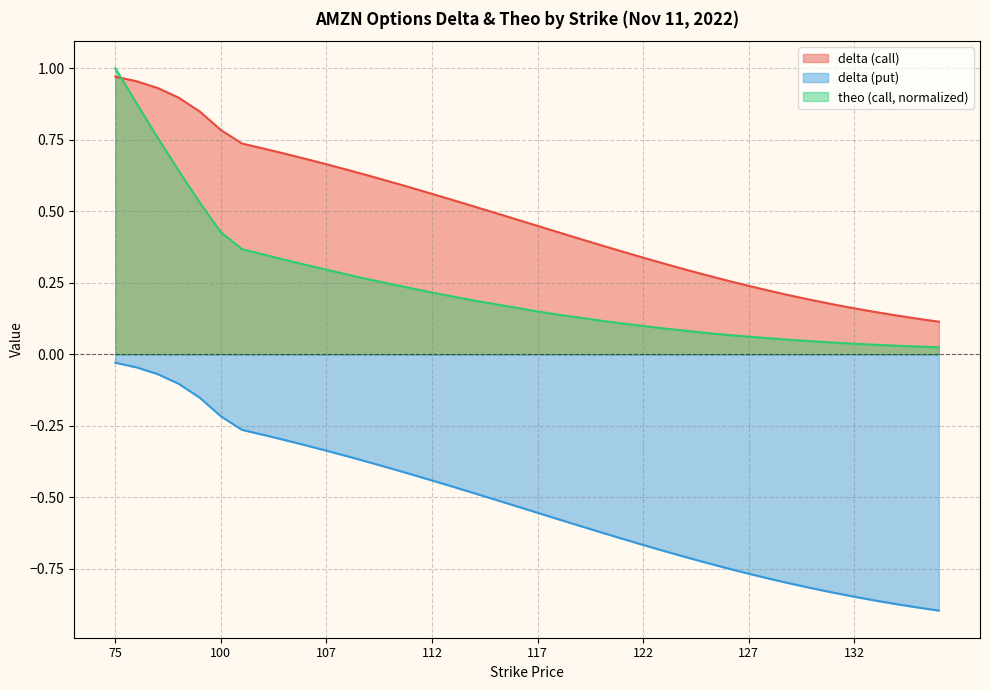

Which series has the largest total across all categories?

delta (call)